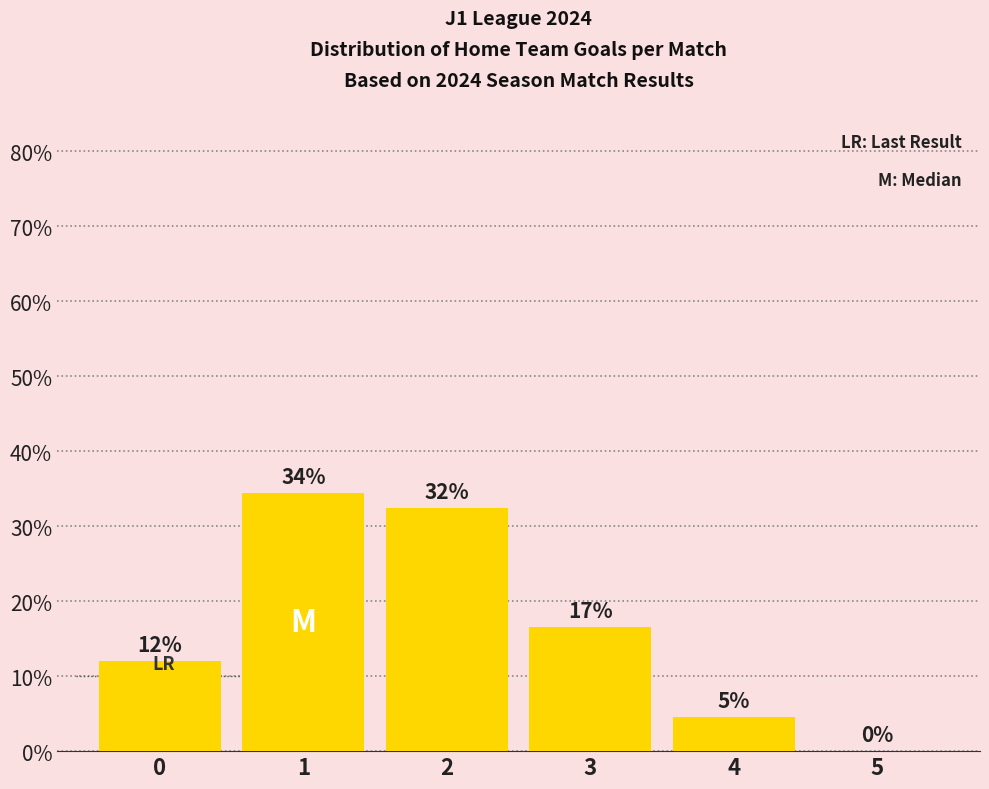

Which label corresponds to the smallest value in the chart?

5